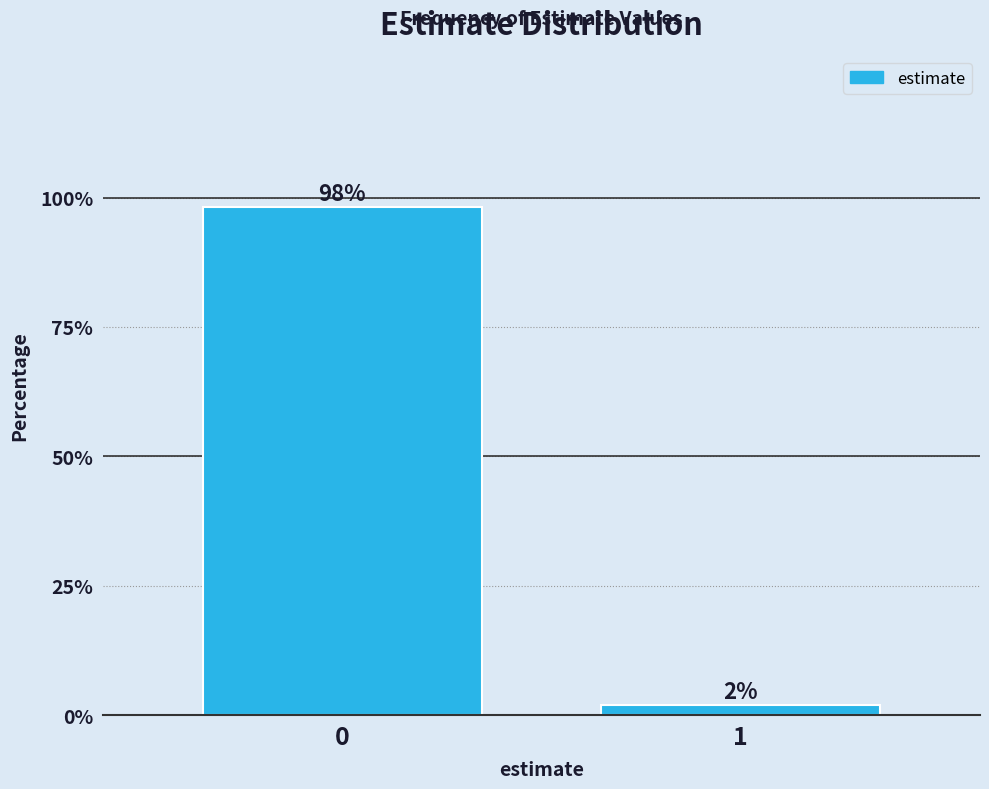

What is the greatest value displayed?

98.1